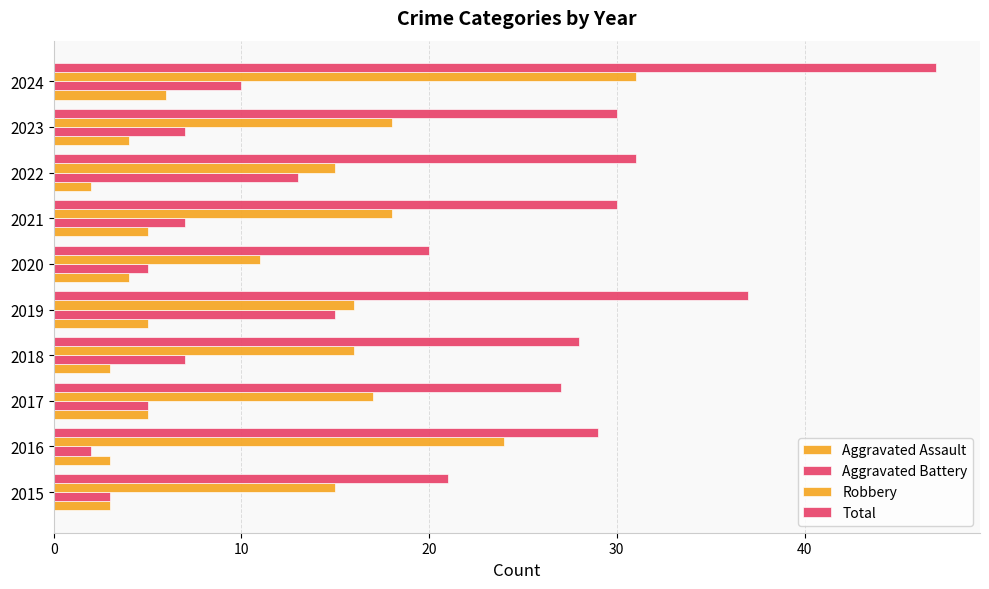

Count the number of data series in this chart.

4